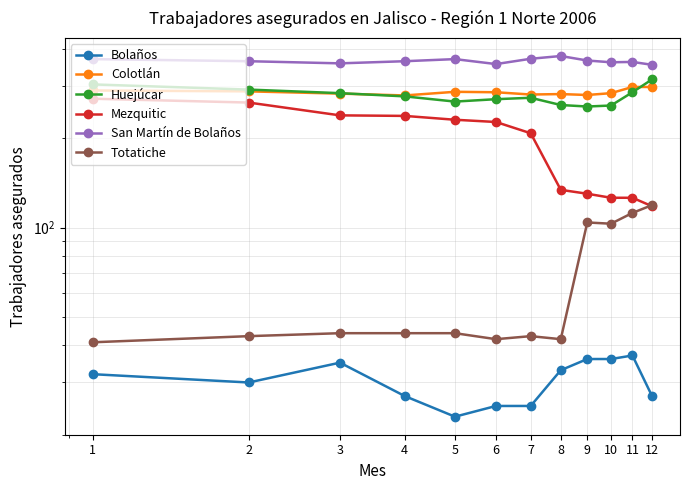

Which series has the widest spread of values?

Mezquitic